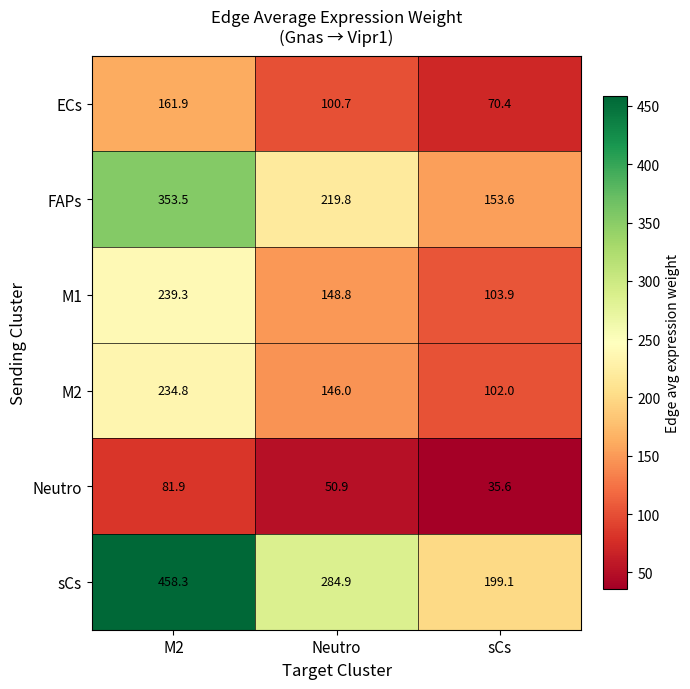

Where is sCs nearest to the value 328?

Neutro